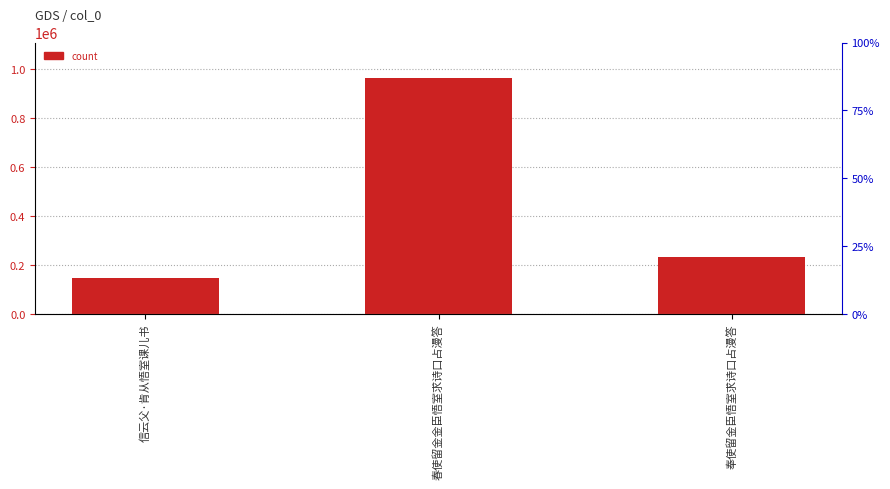

How many values exceed 230891?

1